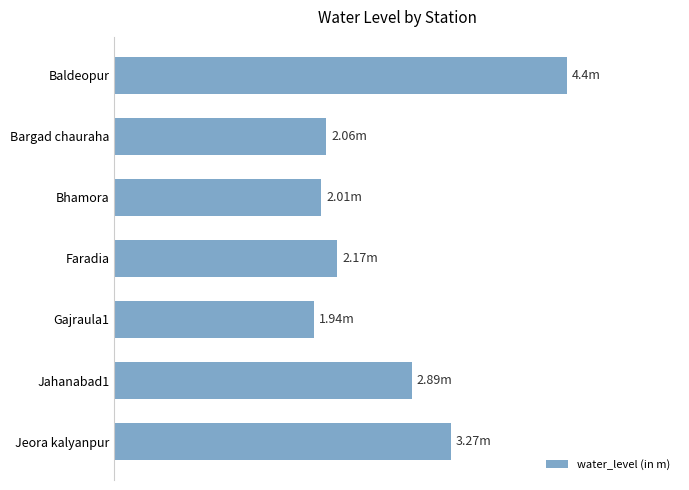

Are the bars horizontal?

Yes